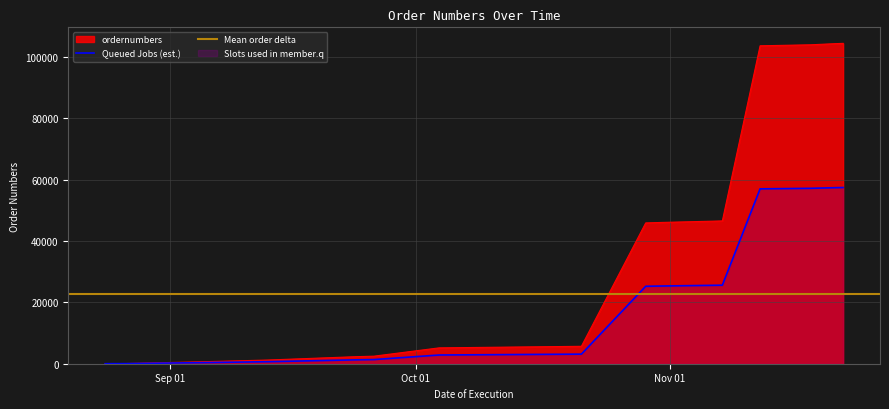

At which label does the data first exceed 2451?

2019-09-25 19:49:19